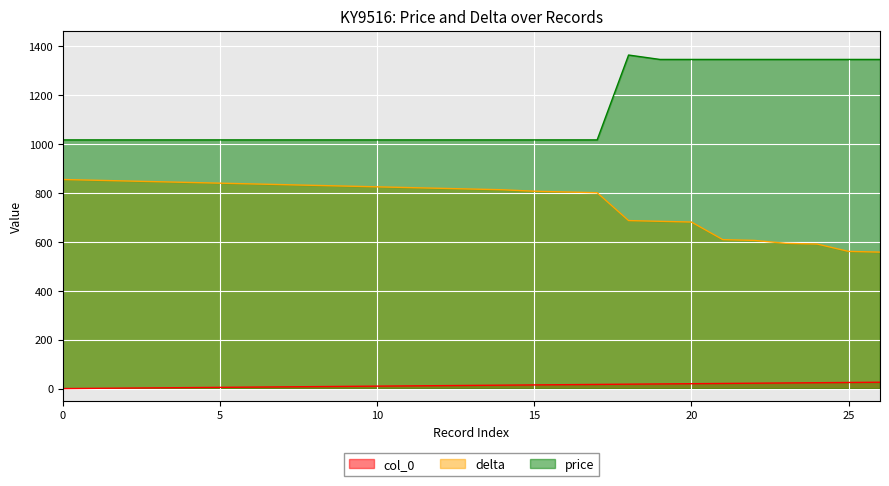

Reading right to left, extract all data points from this chart.

col_0: 26	25	24	23	22	21	20	19	18	17	16	15	14	13	12	11	10	9	8	7	6	5	4	3	2	1	0
delta: 558	561	591	594	606	609	681	684	687	801	804	807	813	816	819	822	825	828	831	834	837	840	843	846	849	852	855
price: 1346	1346	1346	1346	1346	1346	1346	1346	1364	1017	1017	1017	1017	1017	1017	1017	1017	1017	1017	1017	1017	1017	1017	1017	1017	1017	1017